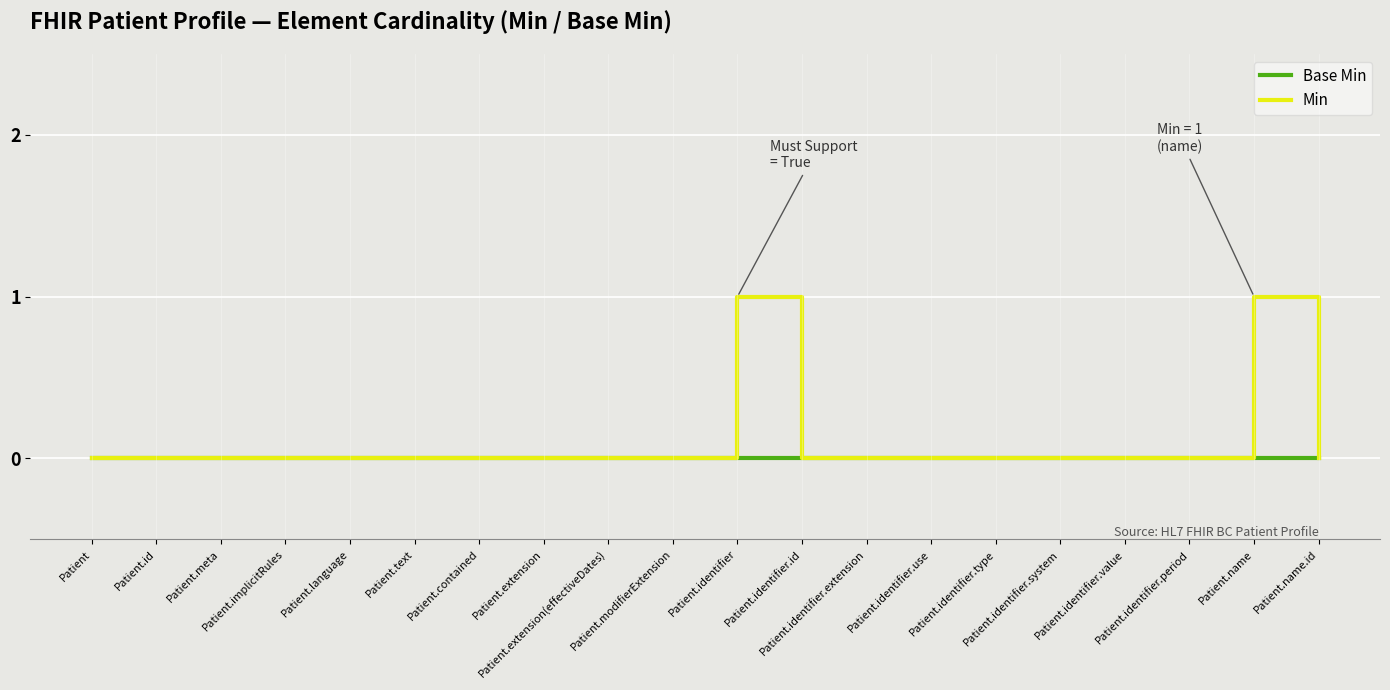

Is it true that Base Min equals 0 at Patient.modifierExtension?

True